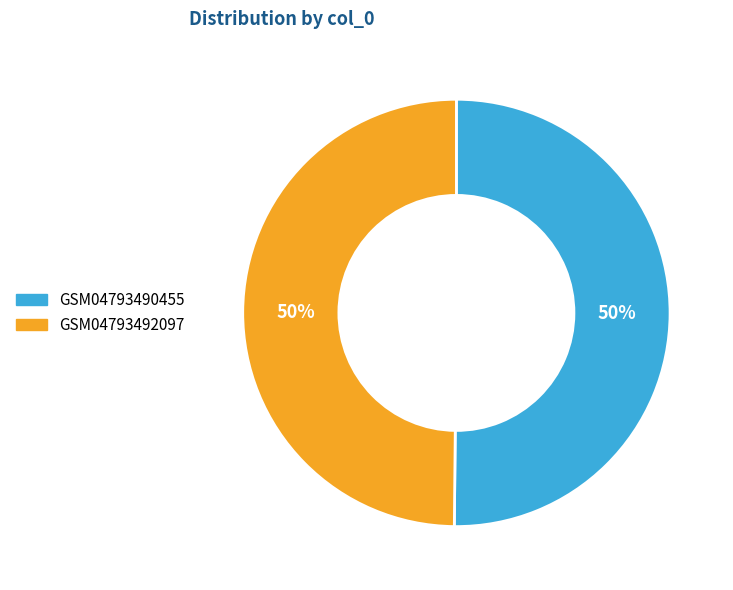

To the nearest percent, what percentage of the pie is GSM04793492097?

50%